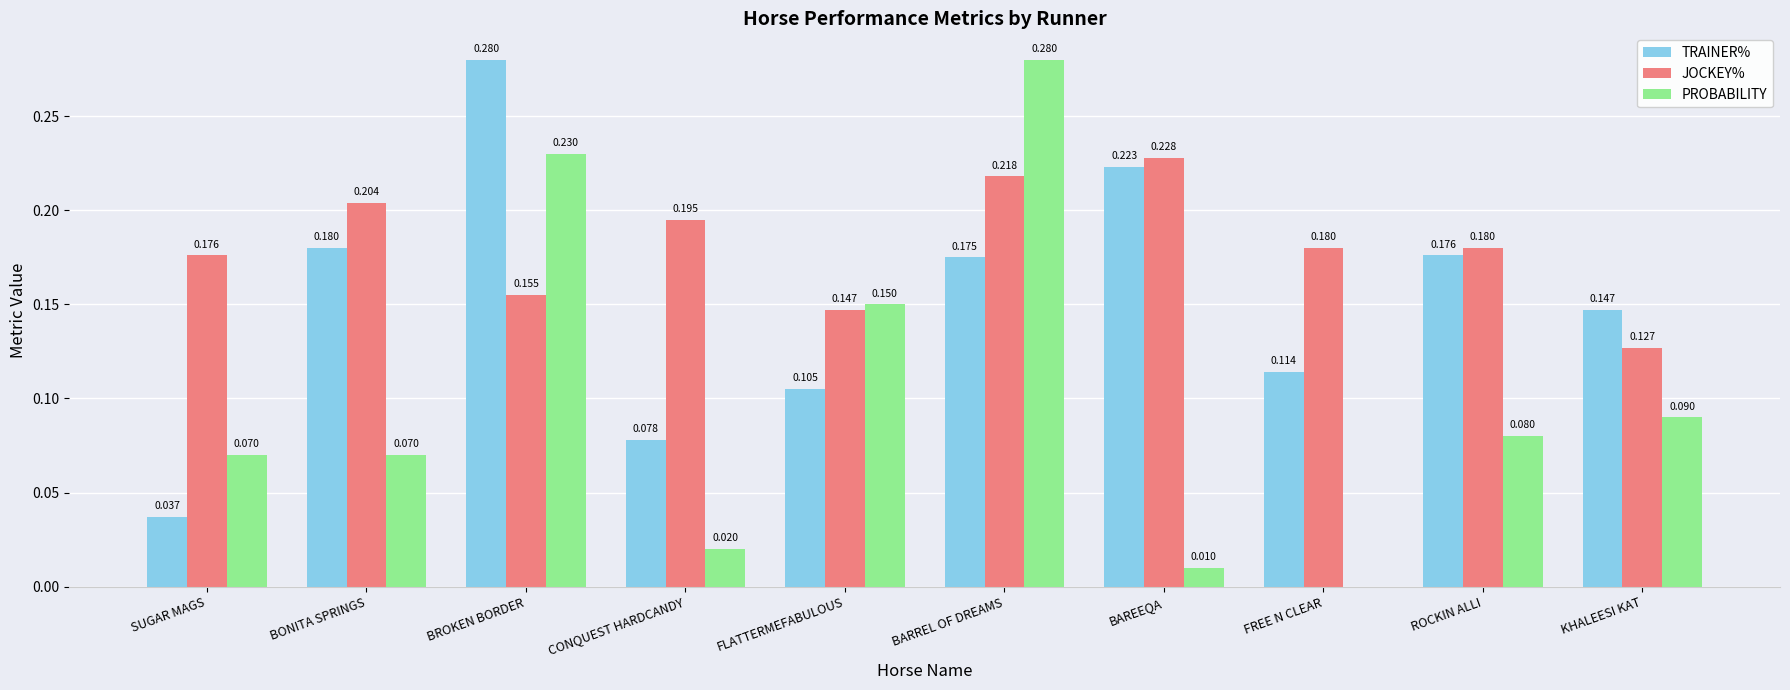

Which series changed the most between SUGAR MAGS and CONQUEST HARDCANDY?

PROBABILITY